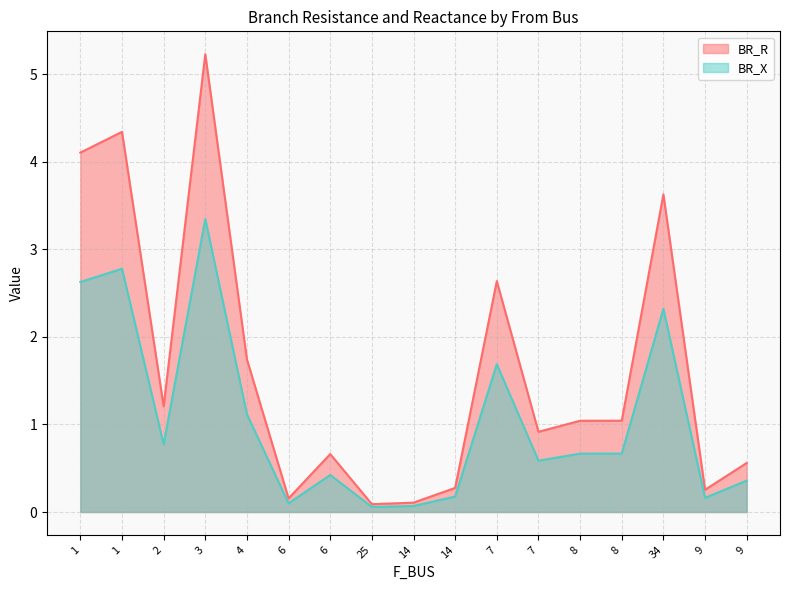

How many distinct data groups are displayed?

2